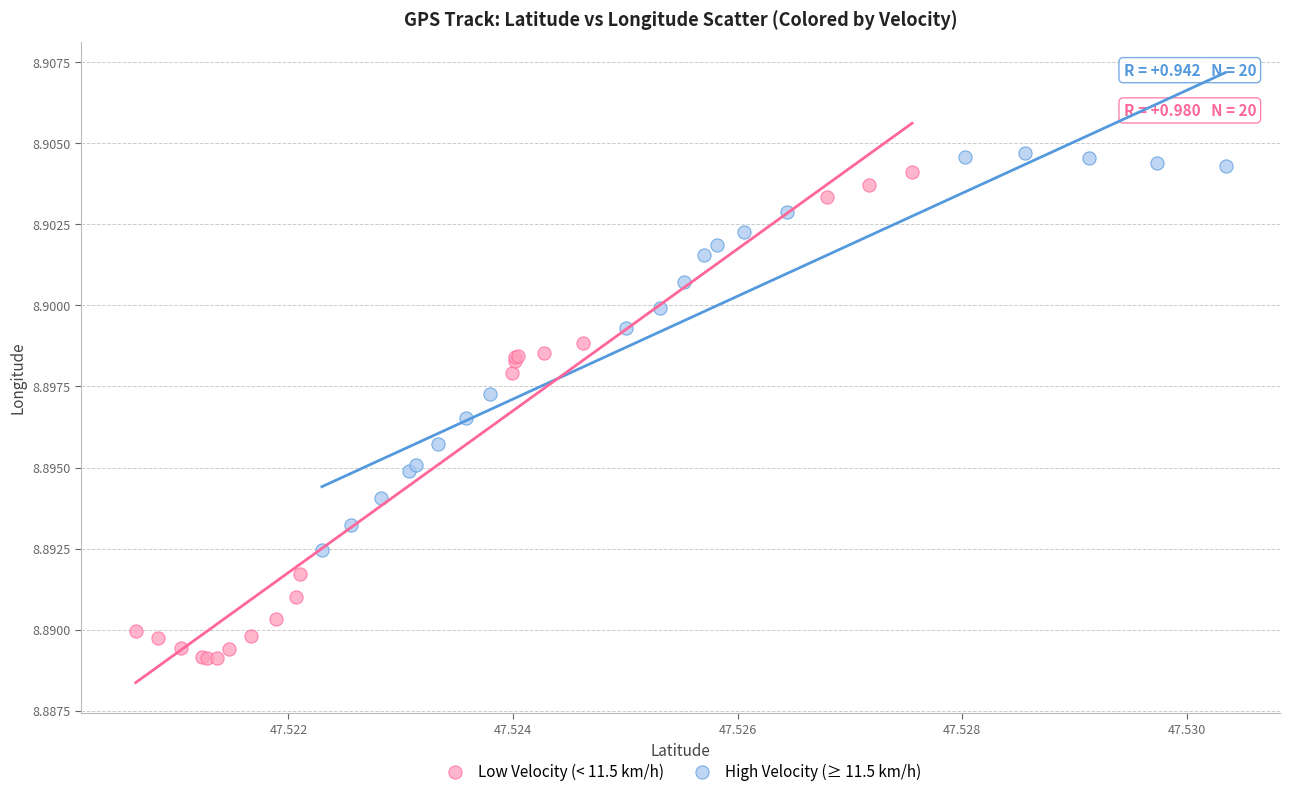

Which series contains the lowest Y value?

Low Velocity (< 11.5 km/h)